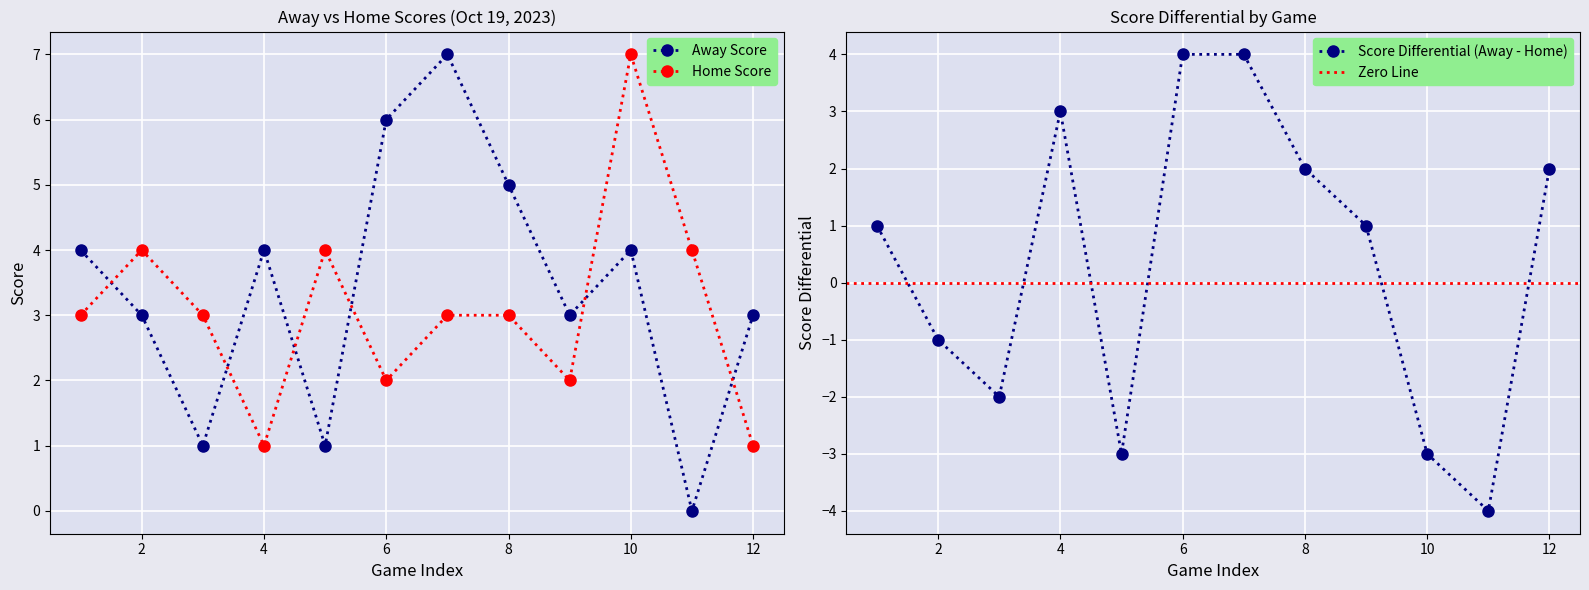

True or false: Home Score and Away Score cross at least once.

True